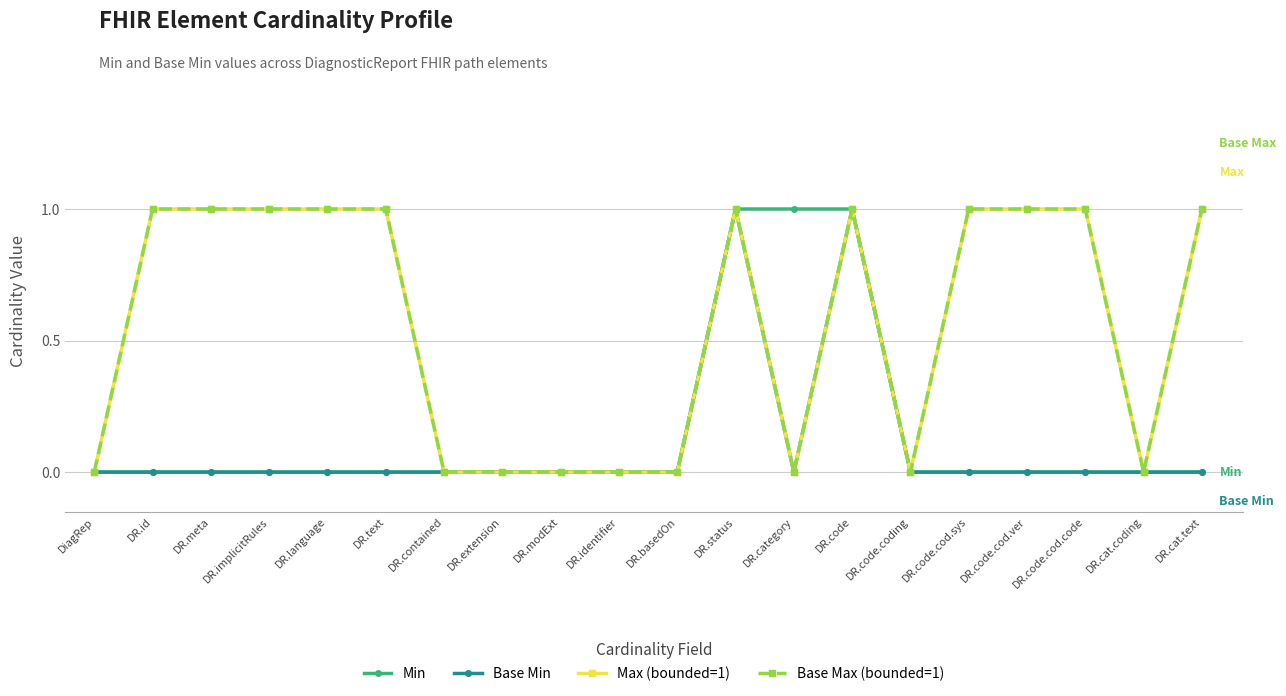

Is this an area chart (filled region under the line)?

No